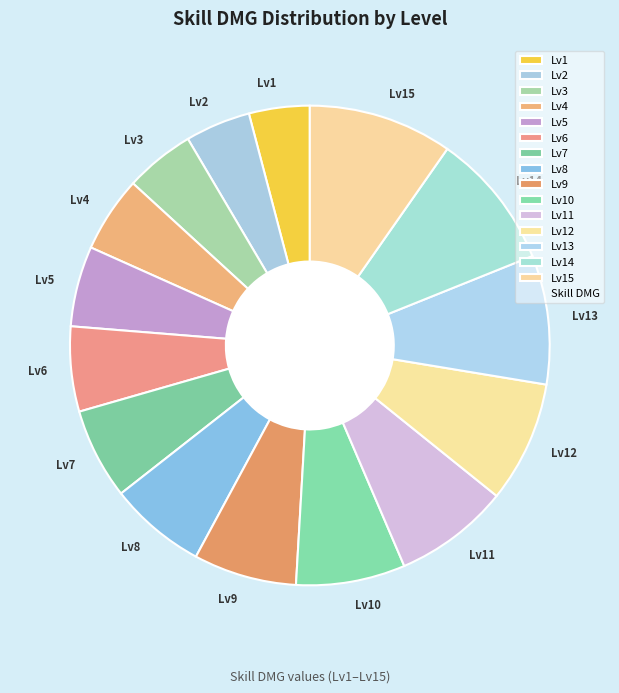

Which category has the biggest portion of the pie?

Lv15